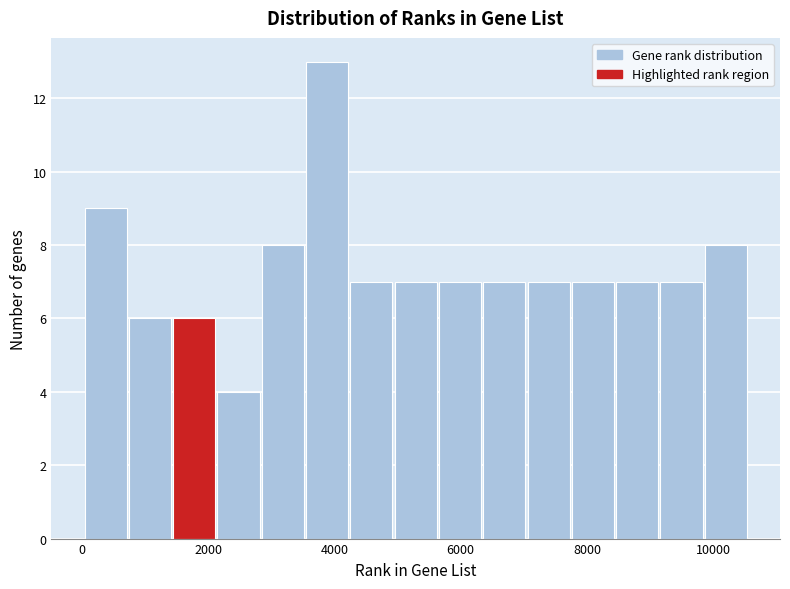

Read against the x-axis, roughly where is the centre of the tallest bar?

3800